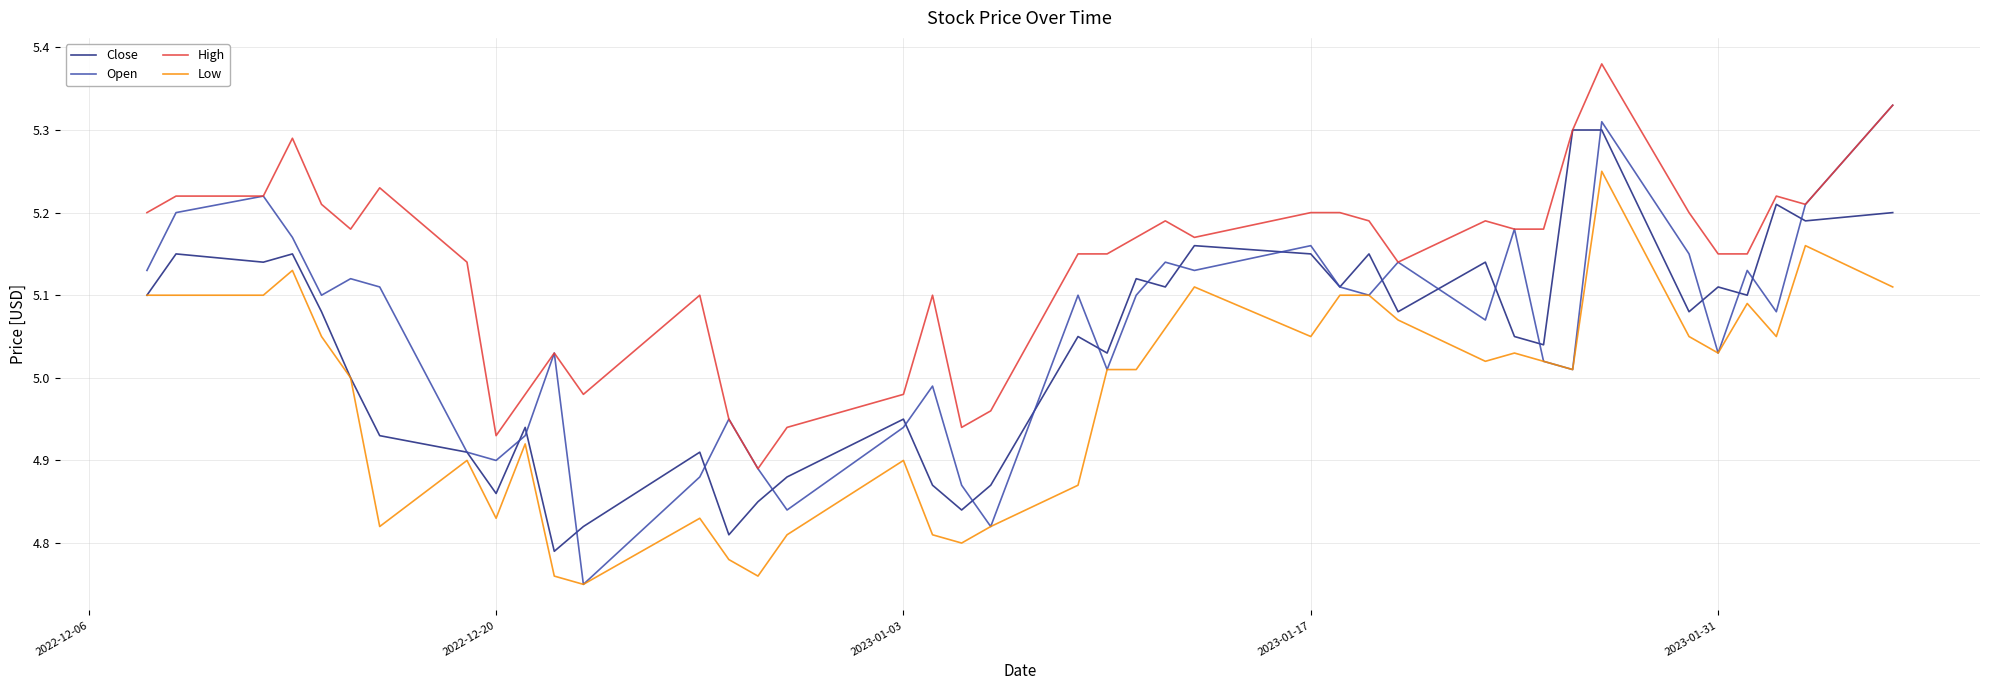

List the series in order of their peak value, highest first.

High, Open, Close, Low